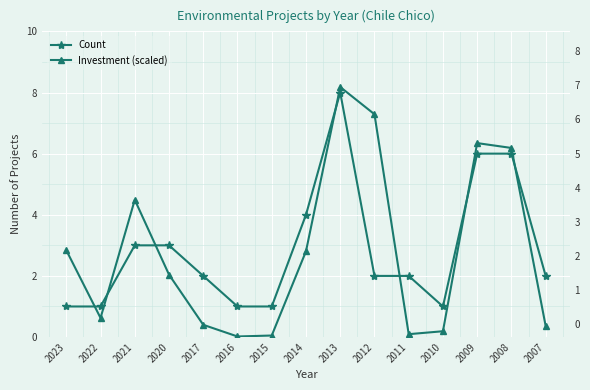

At 2007, list the series in order from largest to smallest.

Count, Investment (scaled)